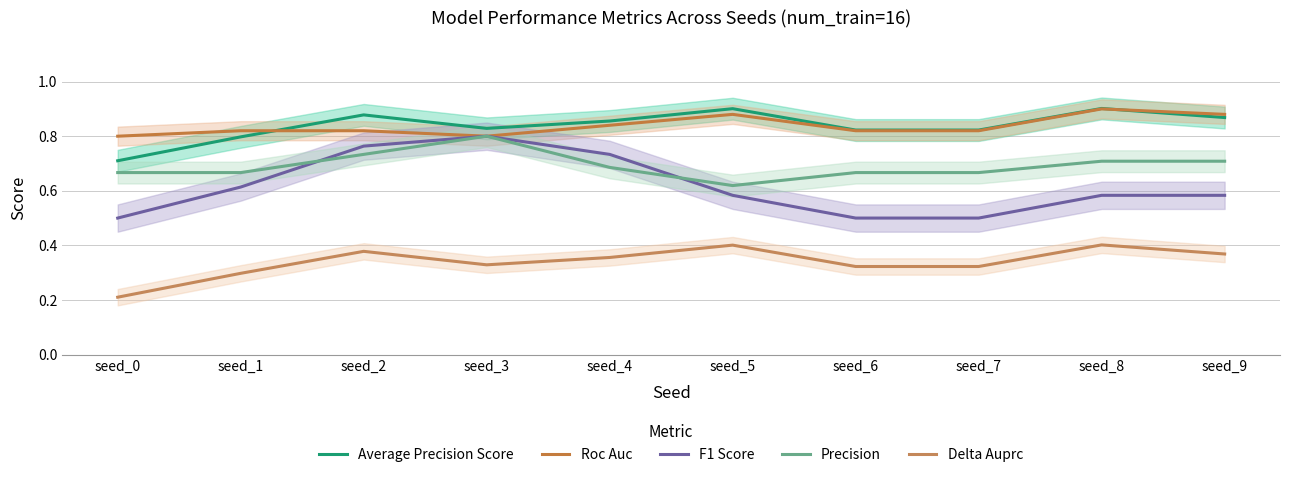

How many interior local valleys does the Delta Auprc series have?

1